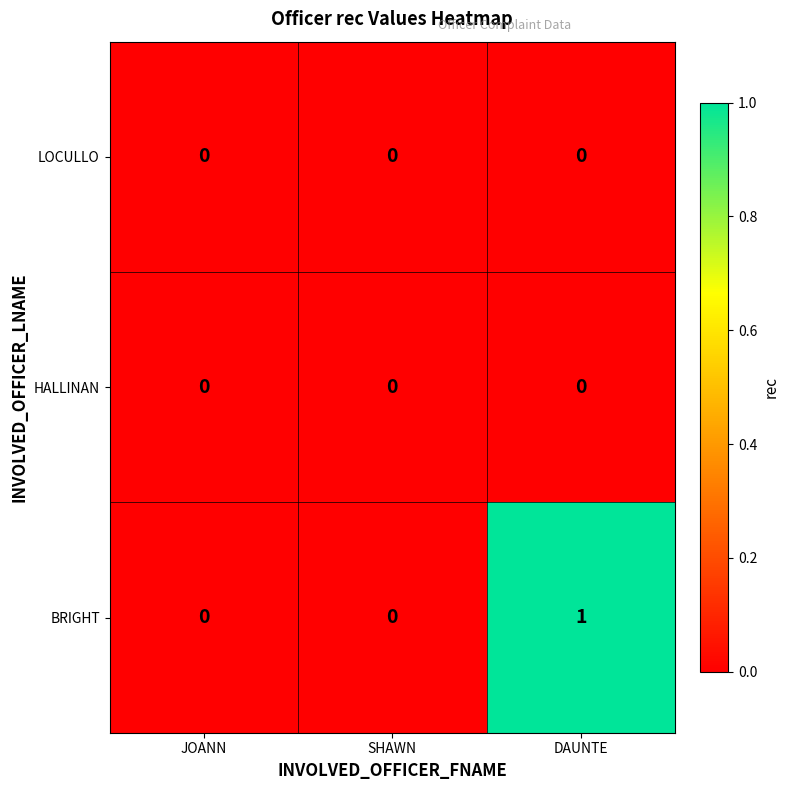

The LOCULLO series shows 0 at DAUNTE. True or false?

True